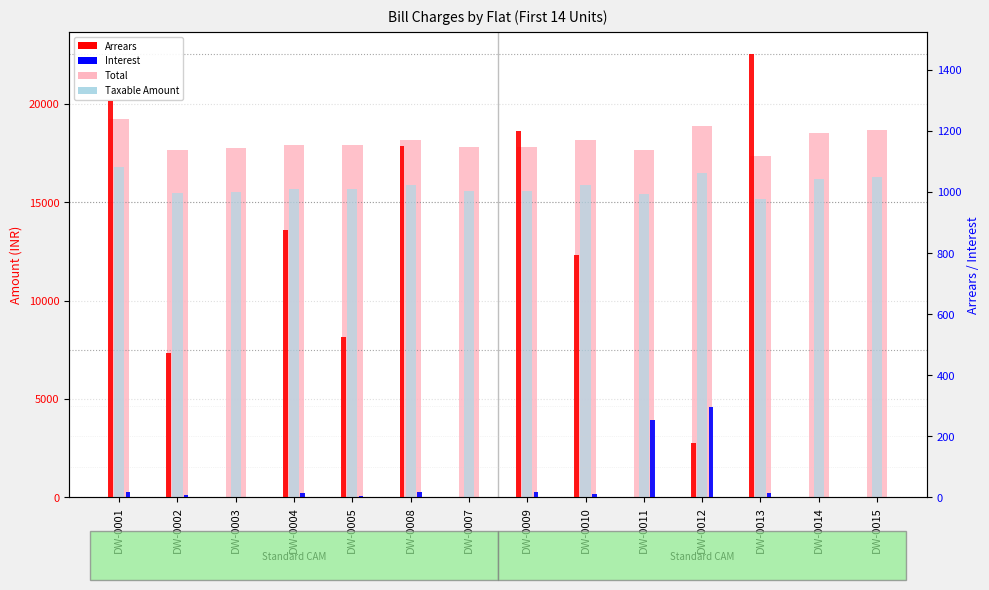

Is the value of Interest at DW-0012 greater than the value of Arrears at DW-0012?

Yes